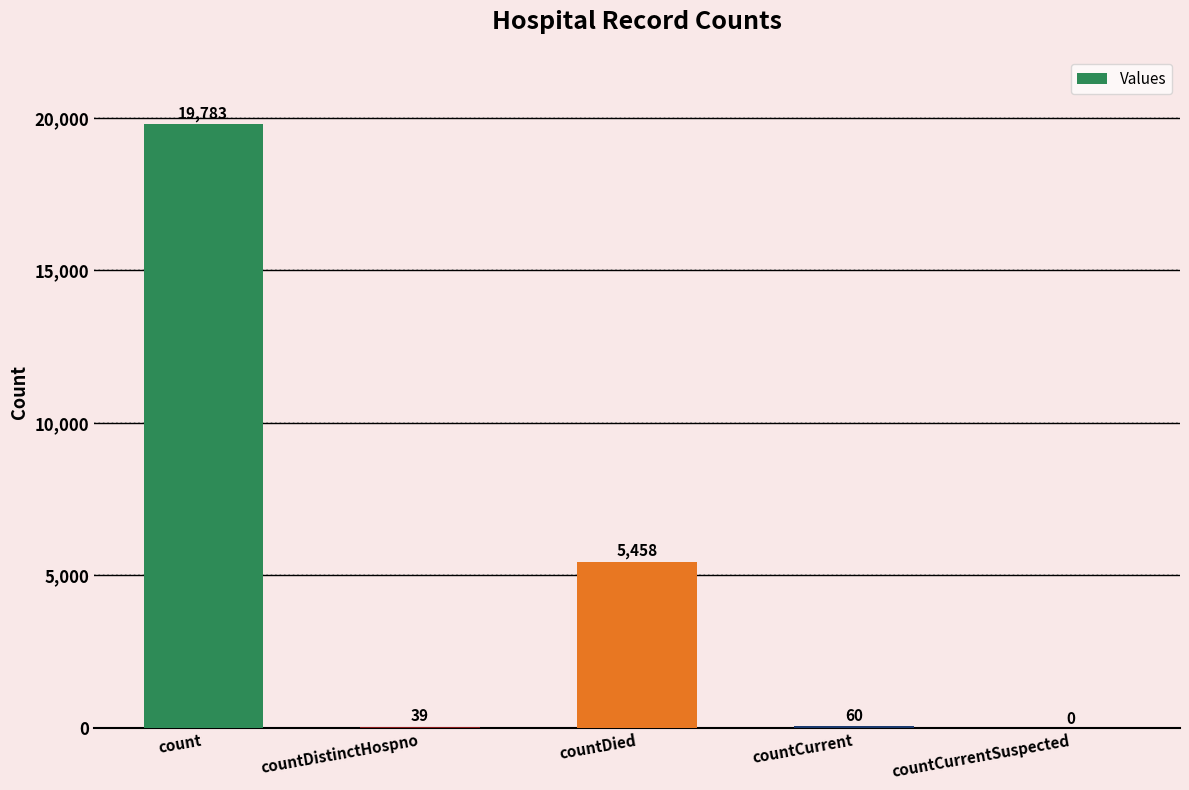

Where does the data first go above 60?

count